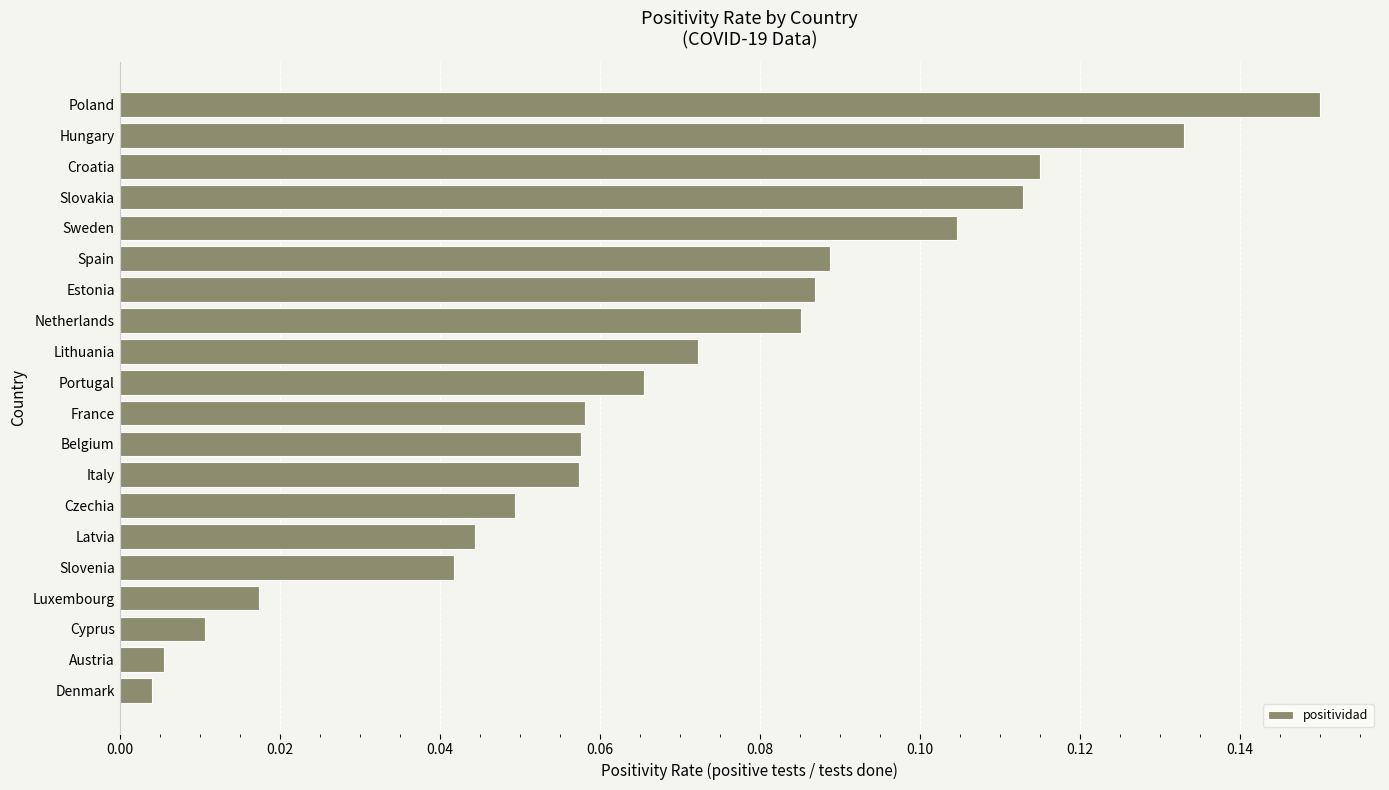

At which category does the chart reach its peak across all series?

Poland